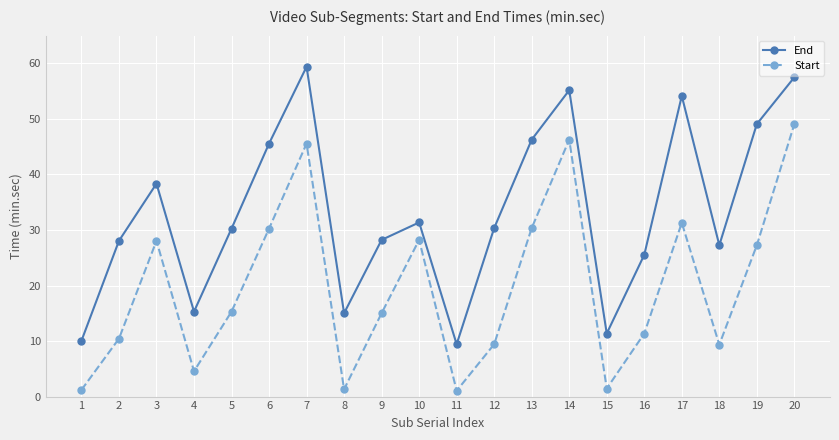

What is the sum of all Start values?

396.8